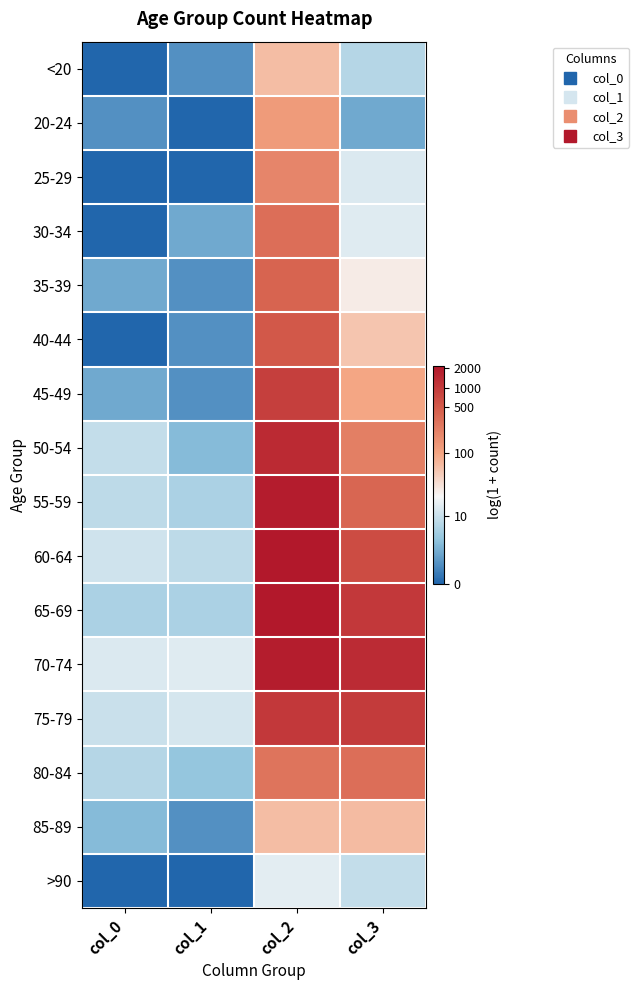

At which category is the sum across all series the highest?

col_2